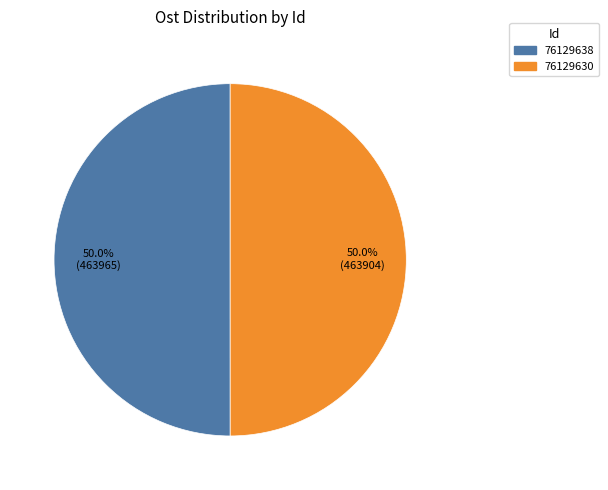

How much of the chart is everything except 76129638?

50.0%